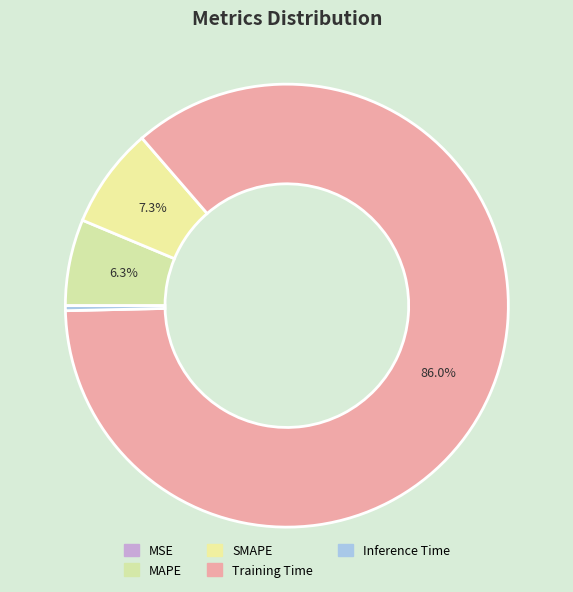

To the nearest percent, what is the average slice percentage?

20%